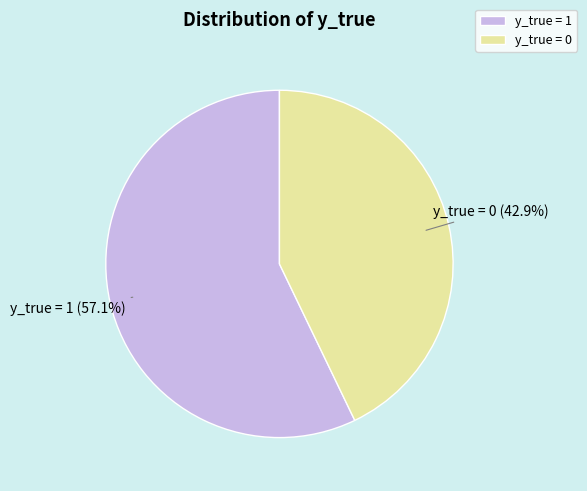

Is it true that y_true = 1 is 44% of the pie?

False